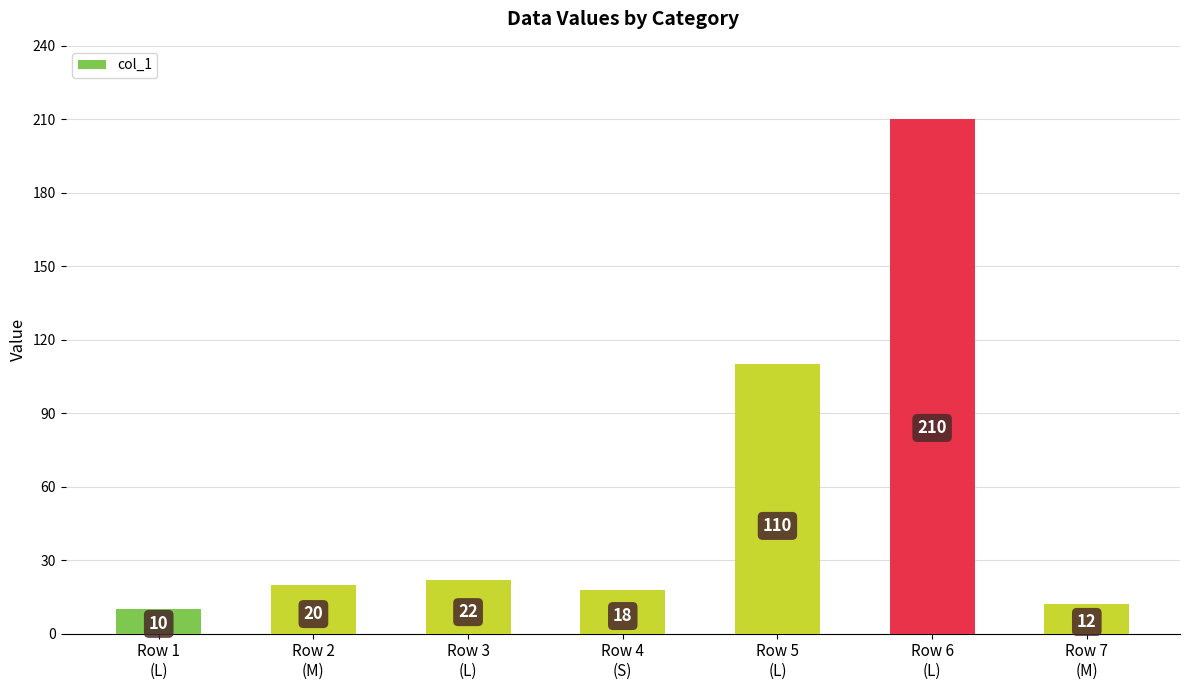

Does the chart contain any negative values?

No